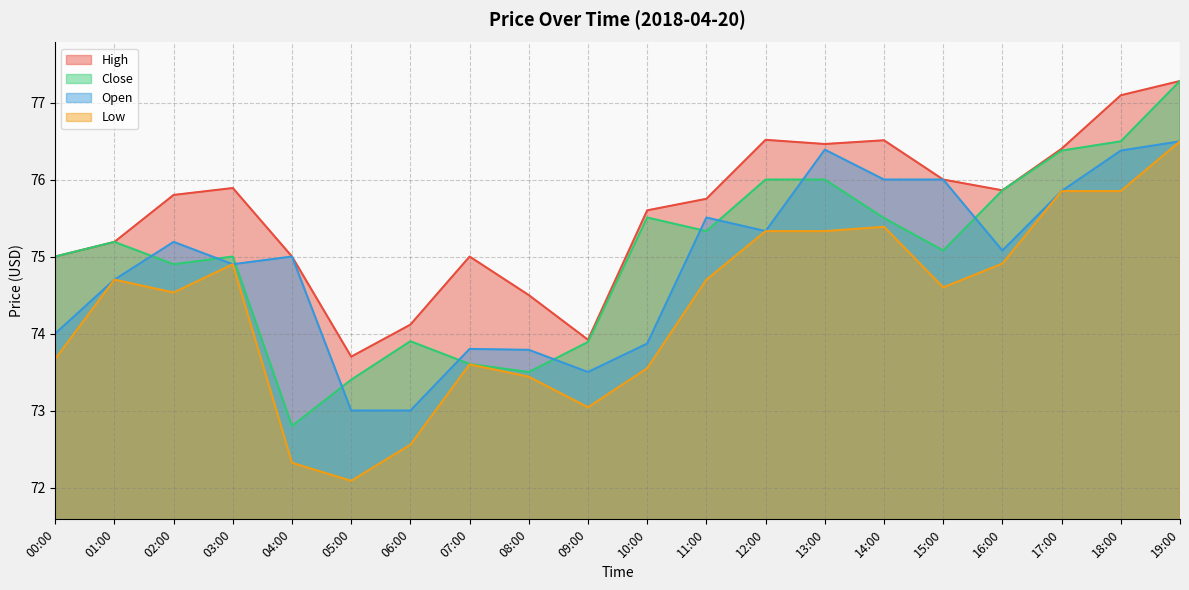

Reading left to right, extract all data points from this chart.

High: 00:00=75.0	01:00=75.2	02:00=75.8	03:00=75.9	04:00=75.0	05:00=73.7	06:00=74.1	07:00=75.0	08:00=74.5	09:00=73.9	10:00=75.6	11:00=75.8	12:00=76.5	13:00=76.5	14:00=76.5	15:00=76.0	16:00=75.9	17:00=76.4	18:00=77.1	19:00=77.3
Close: 00:00=75.0	01:00=75.2	02:00=74.9	03:00=75.0	04:00=72.8	05:00=73.4	06:00=73.9	07:00=73.6	08:00=73.5	09:00=73.9	10:00=75.5	11:00=75.3	12:00=76.0	13:00=76.0	14:00=75.5	15:00=75.1	16:00=75.9	17:00=76.4	18:00=76.5	19:00=77.3
Open: 00:00=74.0	01:00=74.7	02:00=75.2	03:00=74.9	04:00=75.0	05:00=73.0	06:00=73.0	07:00=73.8	08:00=73.8	09:00=73.5	10:00=73.9	11:00=75.5	12:00=75.3	13:00=76.4	14:00=76.0	15:00=76.0	16:00=75.1	17:00=75.8	18:00=76.4	19:00=76.5
Low: 00:00=73.7	01:00=74.7	02:00=74.5	03:00=74.9	04:00=72.3	05:00=72.1	06:00=72.6	07:00=73.6	08:00=73.4	09:00=73.0	10:00=73.5	11:00=74.7	12:00=75.3	13:00=75.3	14:00=75.4	15:00=74.6	16:00=74.9	17:00=75.8	18:00=75.9	19:00=76.5